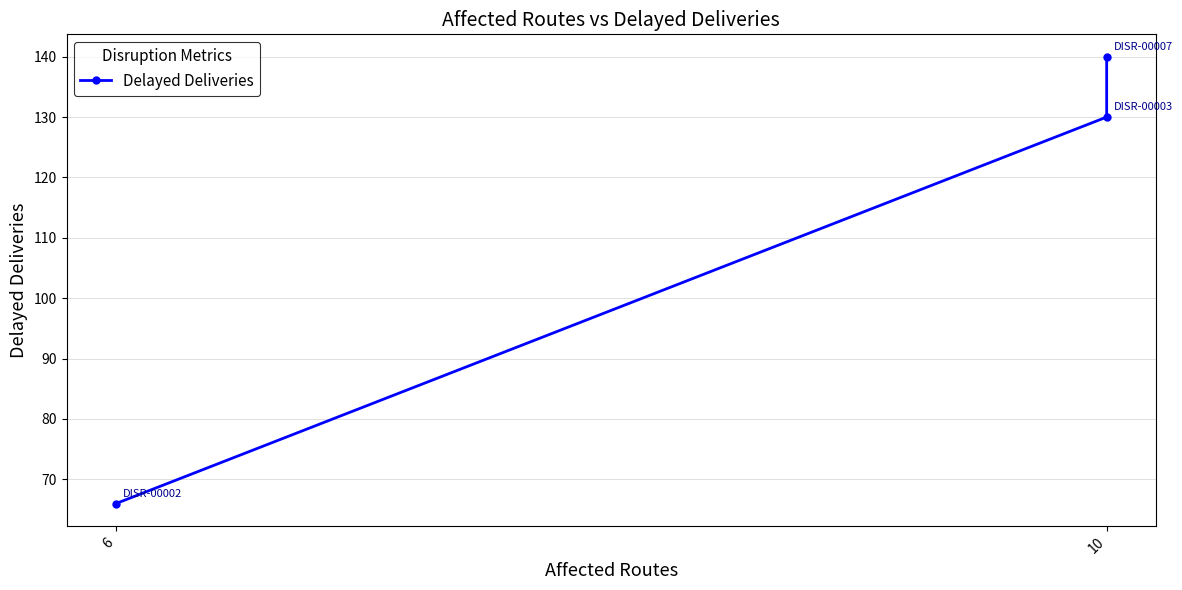

Count the number of values greater than 130.

1